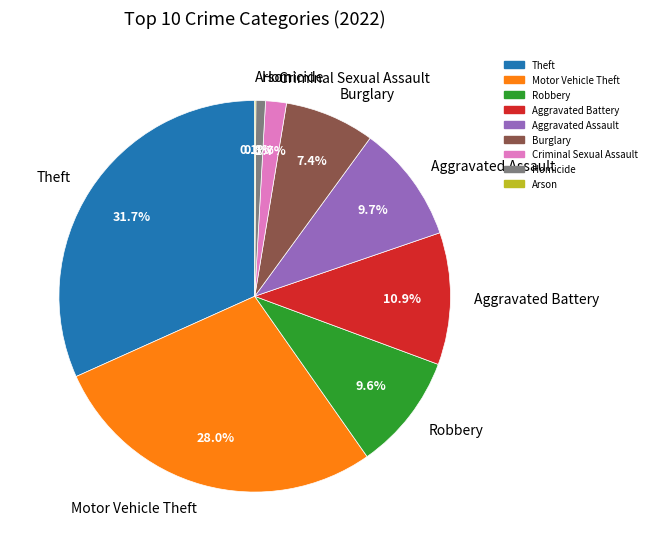

To the nearest percent, what percentage of the pie is Theft?

32%